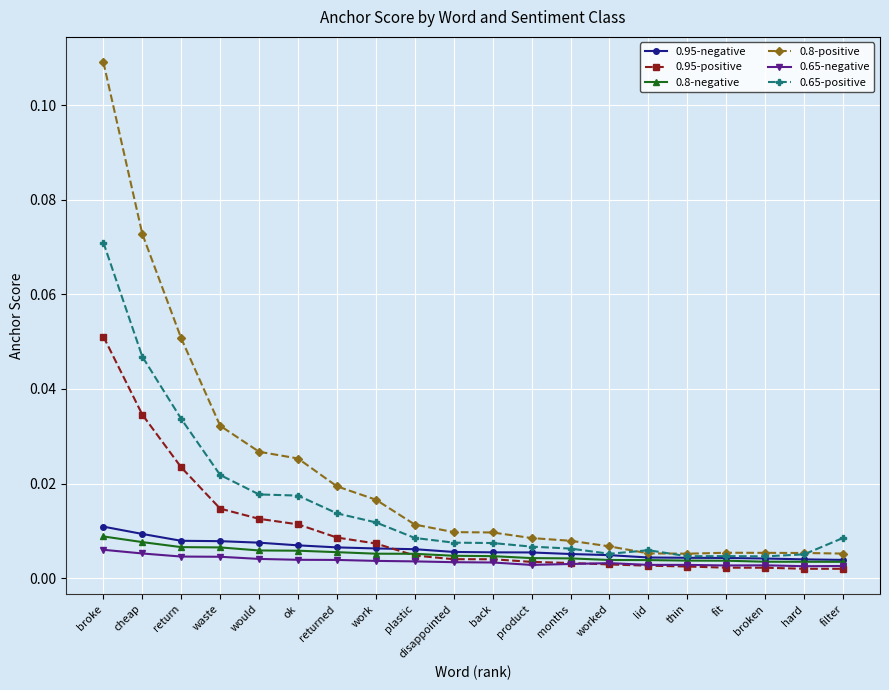

Which series has the largest range (max minus min)?

0.8-positive